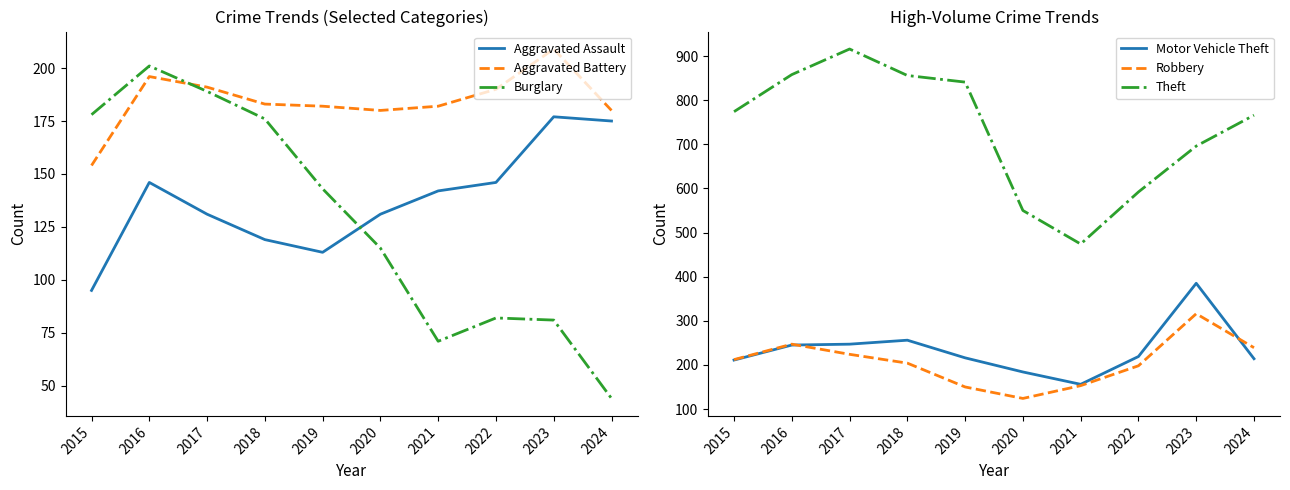

True or false: Aggravated Battery has a value of 190 at 2022.

True